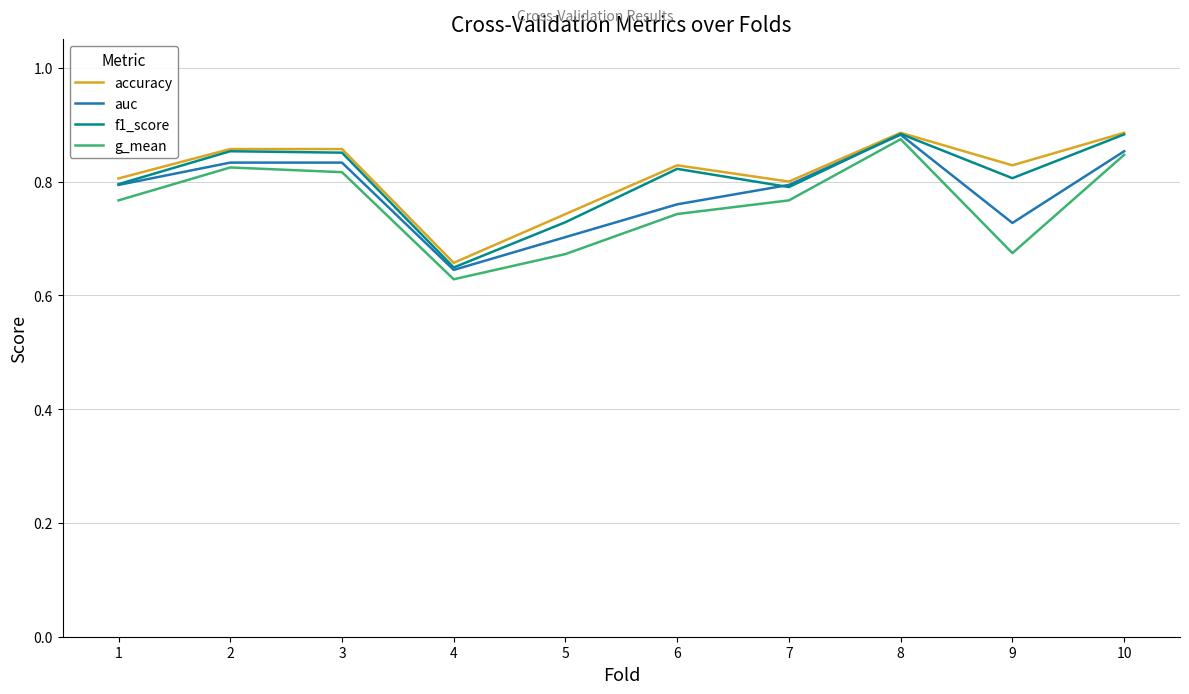

True or false: g_mean has more than 2 interior local peaks.

False